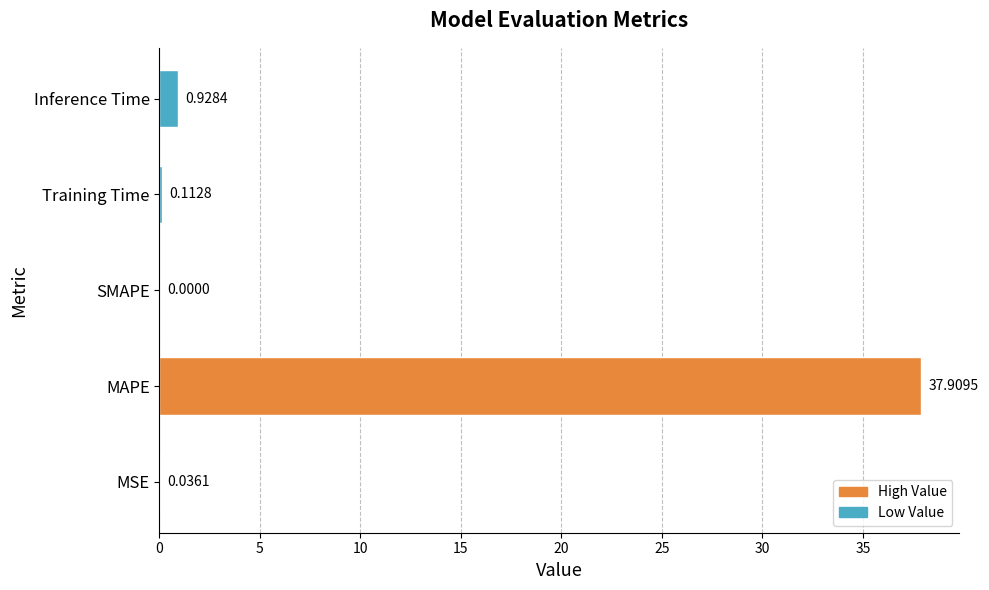

At which category does the chart reach its peak across all series?

MAPE